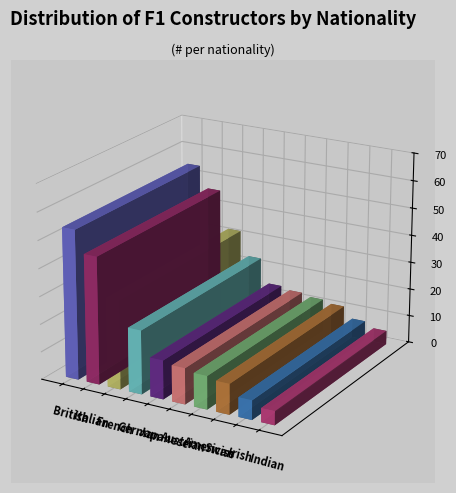

Reading left to right, transcribe all the data shown in this chart.

54	46	32	23	14	13	12	11	7	5